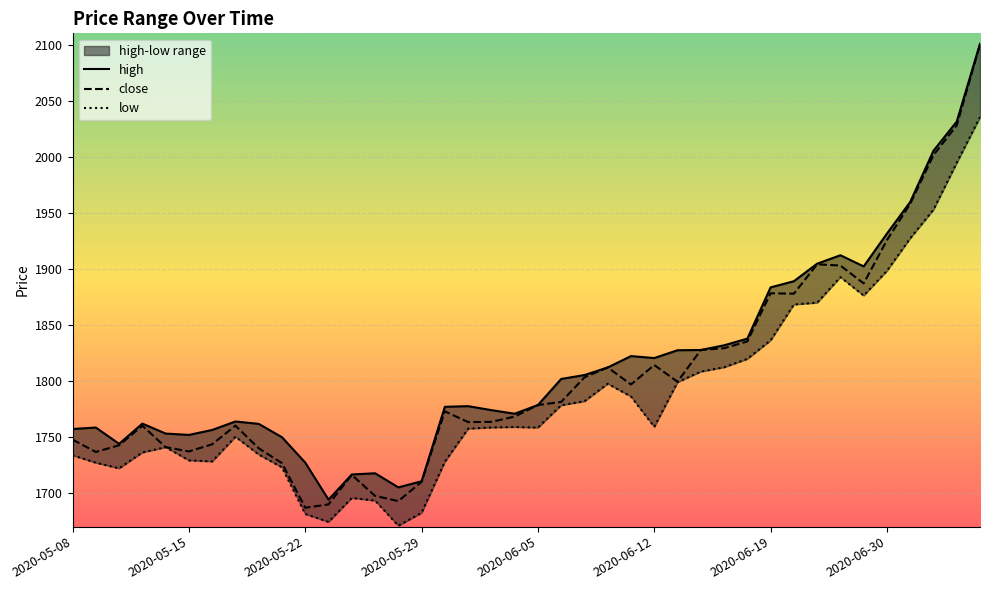

What is the spread (max minus min) of values at 2020-06-23?

34.8